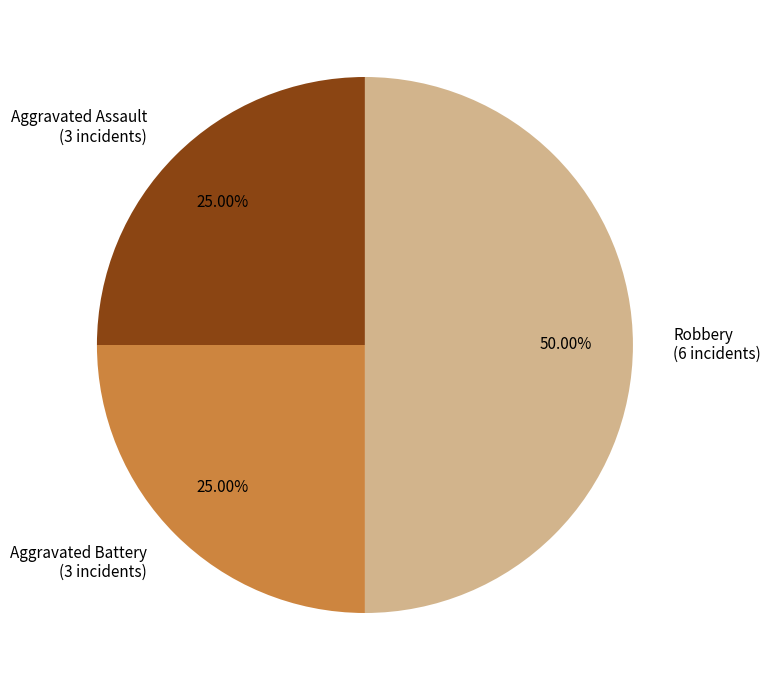

Does Aggravated Assault (3 incidents) represent more than half of the total?

No